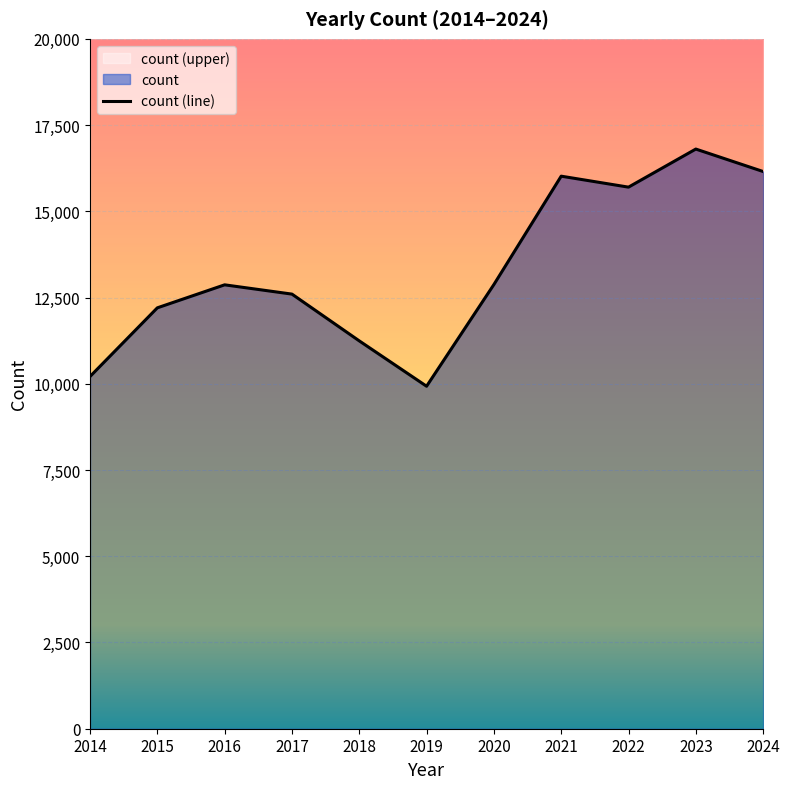

Rank the categories by value from lowest to highest.

2019, 2014, 2018, 2015, 2017, 2016, 2020, 2022, 2021, 2024, 2023